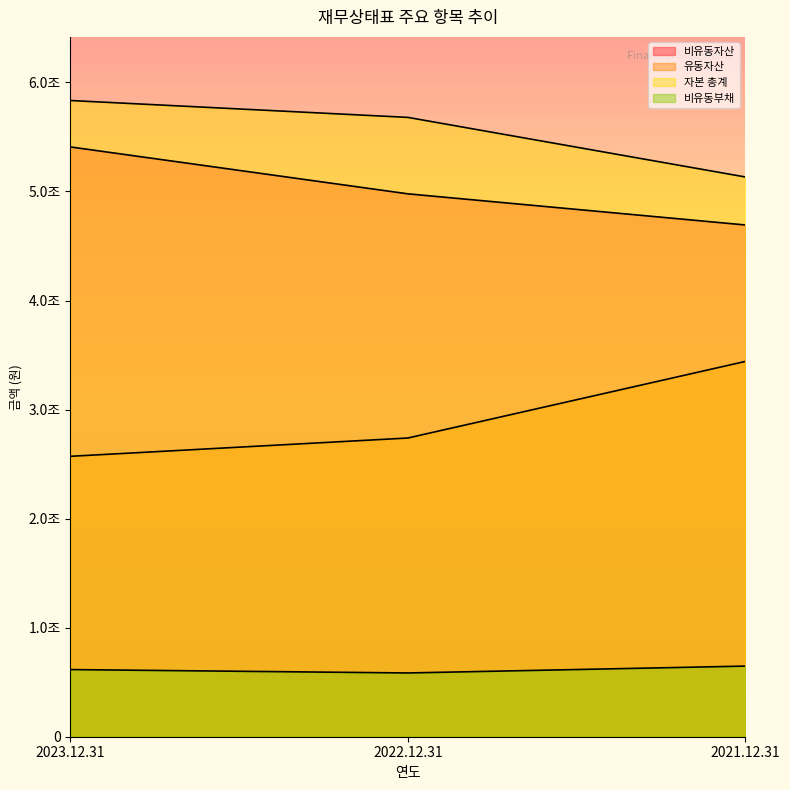

Which series has the largest total across all categories?

자본 총계